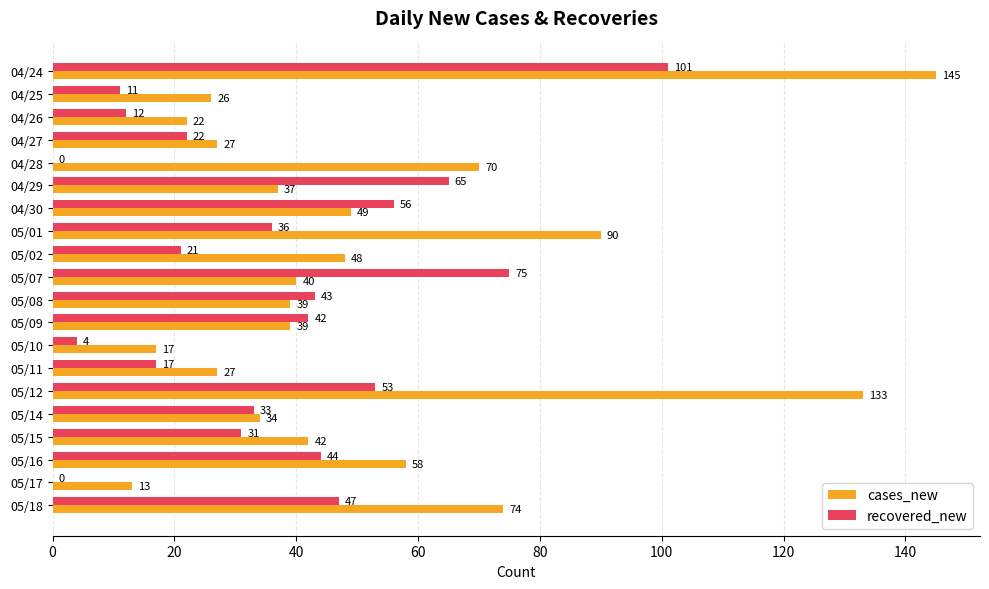

What is the maximum value shown in the chart?

145